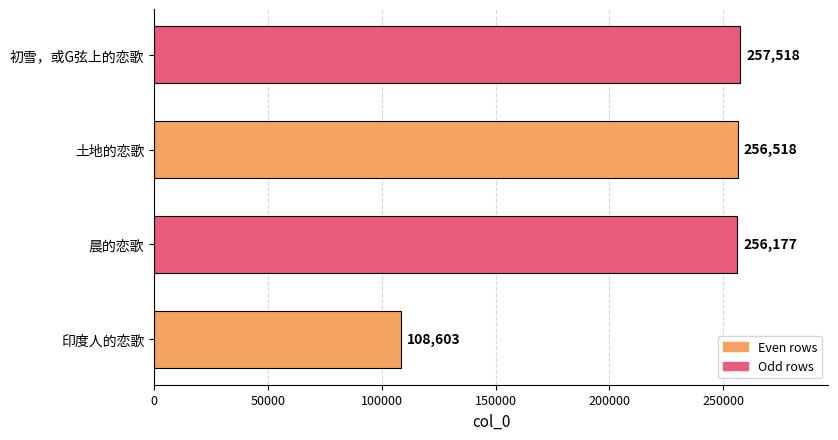

What is the approximate value at 印度人的恋歌, to the nearest 100?

108600